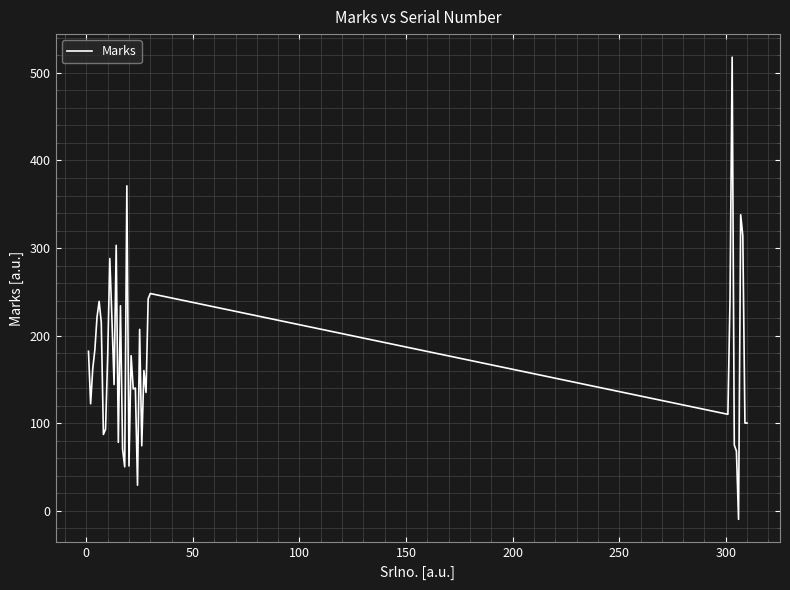

What is the maximum value shown in the chart?

518